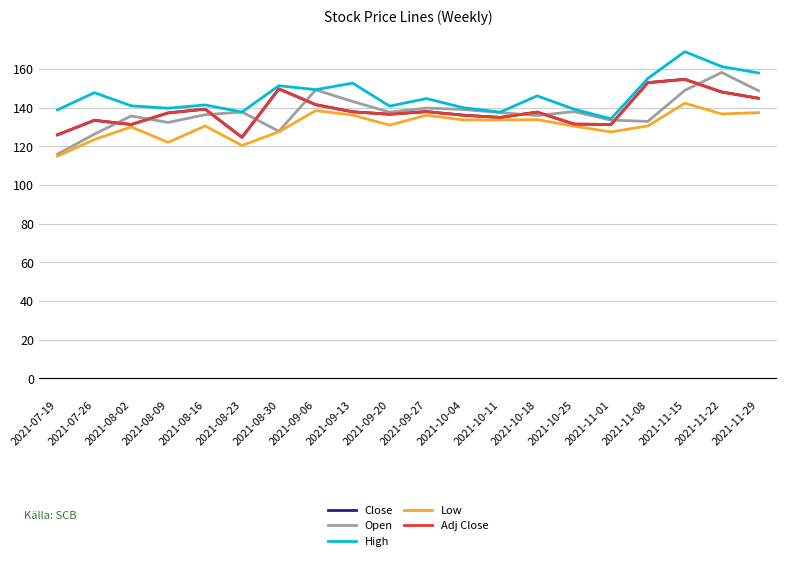

Reading right to left, list all the values displayed in this chart.

Close: 2021-11-29=144.9	2021-11-22=148.2	2021-11-15=154.7	2021-11-08=153.0	2021-11-01=131.3	2021-10-25=131.6	2021-10-18=137.8	2021-10-11=135.0	2021-10-04=136.2	2021-09-27=138.0	2021-09-20=136.7	2021-09-13=137.9	2021-09-06=141.6	2021-08-30=149.8	2021-08-23=124.7	2021-08-16=139.3	2021-08-09=137.3	2021-08-02=131.3	2021-07-26=133.5	2021-07-19=126.0
Open: 2021-11-29=148.8	2021-11-22=158.2	2021-11-15=149.0	2021-11-08=132.9	2021-11-01=133.6	2021-10-25=138.0	2021-10-18=136.0	2021-10-11=137.5	2021-10-04=139.1	2021-09-27=139.8	2021-09-20=137.7	2021-09-13=143.2	2021-09-06=149.2	2021-08-30=127.8	2021-08-23=137.8	2021-08-16=136.4	2021-08-09=132.4	2021-08-02=135.8	2021-07-26=126.3	2021-07-19=116.0
High: 2021-11-29=158.0	2021-11-22=161.3	2021-11-15=169.0	2021-11-08=155.2	2021-11-01=134.3	2021-10-25=139.2	2021-10-18=146.2	2021-10-11=137.8	2021-10-04=140.0	2021-09-27=144.8	2021-09-20=140.8	2021-09-13=152.8	2021-09-06=149.3	2021-08-30=151.4	2021-08-23=137.8	2021-08-16=141.4	2021-08-09=139.8	2021-08-02=141.0	2021-07-26=147.8	2021-07-19=138.9
Low: 2021-11-29=137.5	2021-11-22=136.8	2021-11-15=142.3	2021-11-08=130.6	2021-11-01=127.5	2021-10-25=130.5	2021-10-18=133.8	2021-10-11=133.7	2021-10-04=133.7	2021-09-27=136.2	2021-09-20=131.0	2021-09-13=136.2	2021-09-06=138.6	2021-08-30=127.5	2021-08-23=120.5	2021-08-16=130.6	2021-08-09=122.1	2021-08-02=130.1	2021-07-26=123.5	2021-07-19=115.0
Adj Close: 2021-11-29=144.9	2021-11-22=148.2	2021-11-15=154.7	2021-11-08=153.0	2021-11-01=131.3	2021-10-25=131.6	2021-10-18=137.8	2021-10-11=135.0	2021-10-04=136.2	2021-09-27=138.0	2021-09-20=136.7	2021-09-13=137.9	2021-09-06=141.6	2021-08-30=149.8	2021-08-23=124.7	2021-08-16=139.3	2021-08-09=137.3	2021-08-02=131.3	2021-07-26=133.5	2021-07-19=126.0